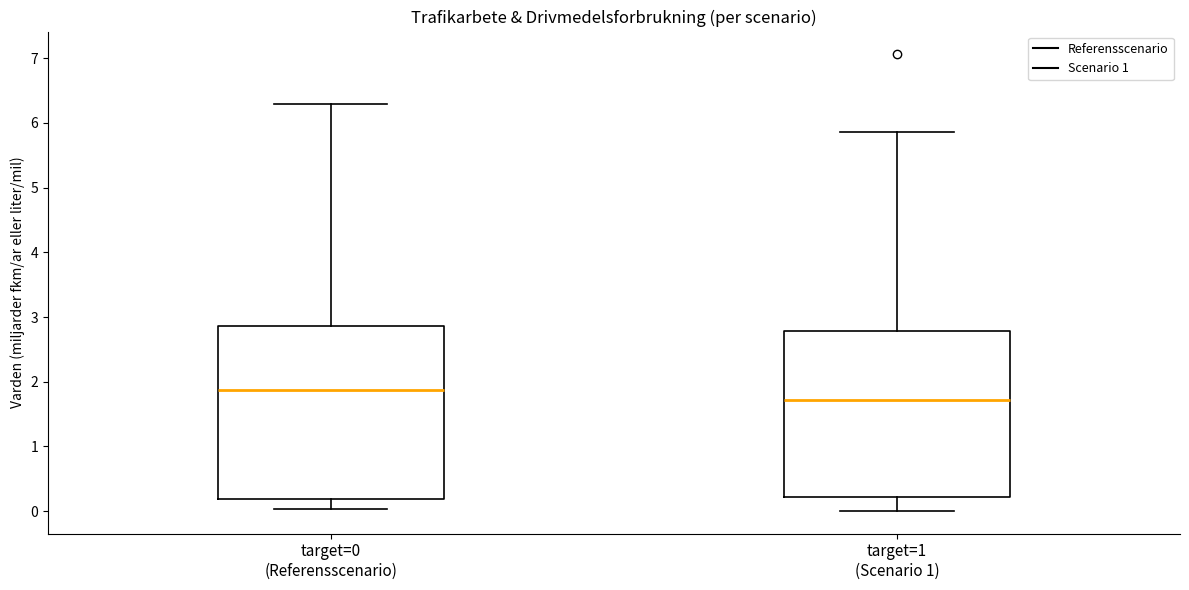

Reading left to right, read every box against the y-axis: the position of its median line, the range the box covers, and the ends of its whiskers. The values are not printed on the chart, so give them approximately, as read against the axis.

target=0 (Referensscenario): median 1.9, box 0.2 to 2.9, whiskers 0.0 to 6.3
target=1 (Scenario 1): median 1.7, box 0.2 to 2.8, whiskers 0.0 to 5.9